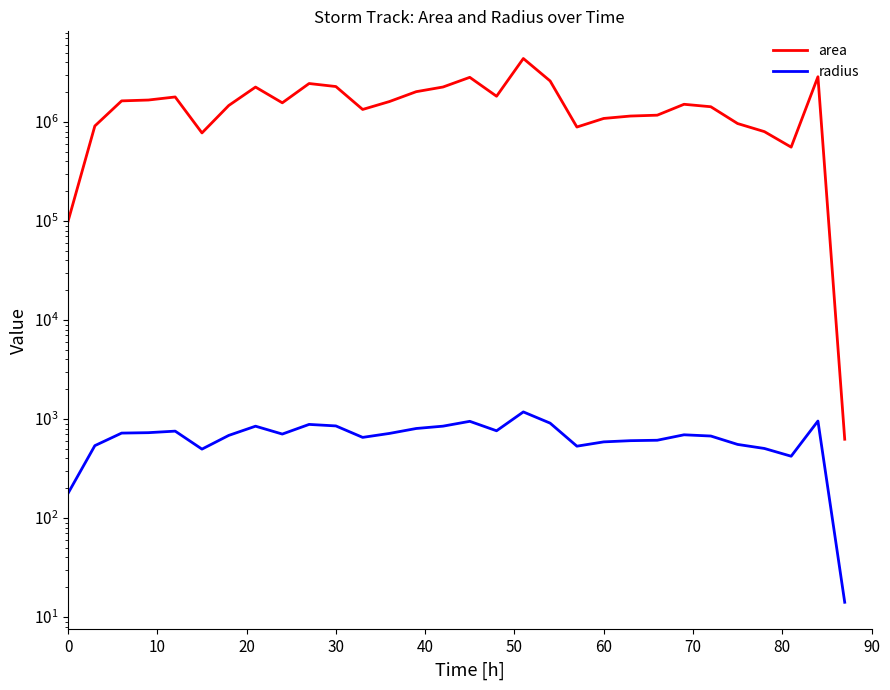

Is this an area chart (filled region under the line)?

No